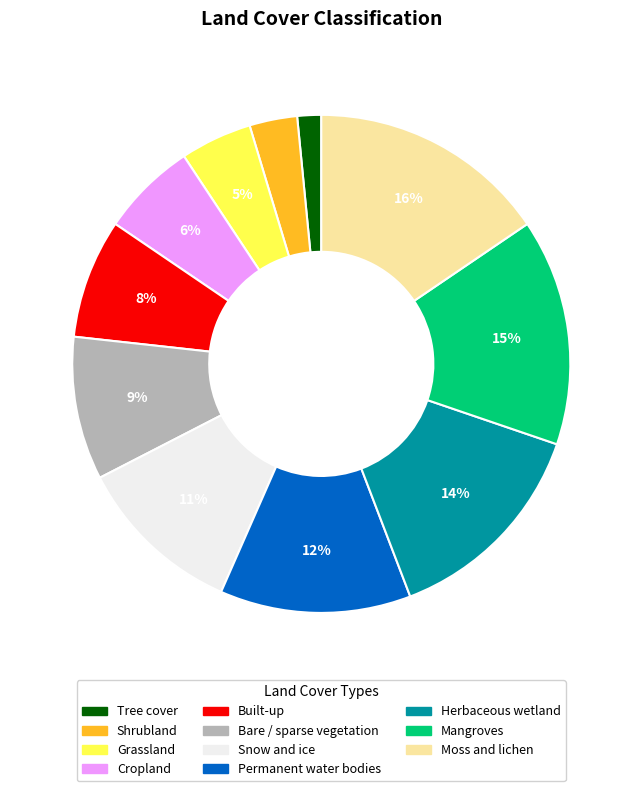

To the nearest percent, what is the combined percentage of Permanent water bodies and Grassland?

17%